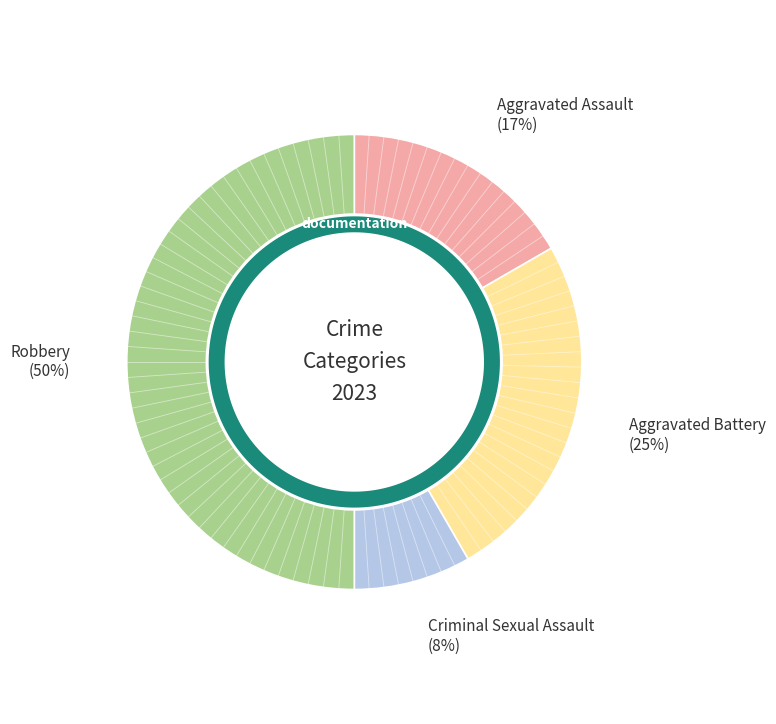

Approximately how many times larger is the value at Criminal Sexual Assault compared to Aggravated Assault?

0.5